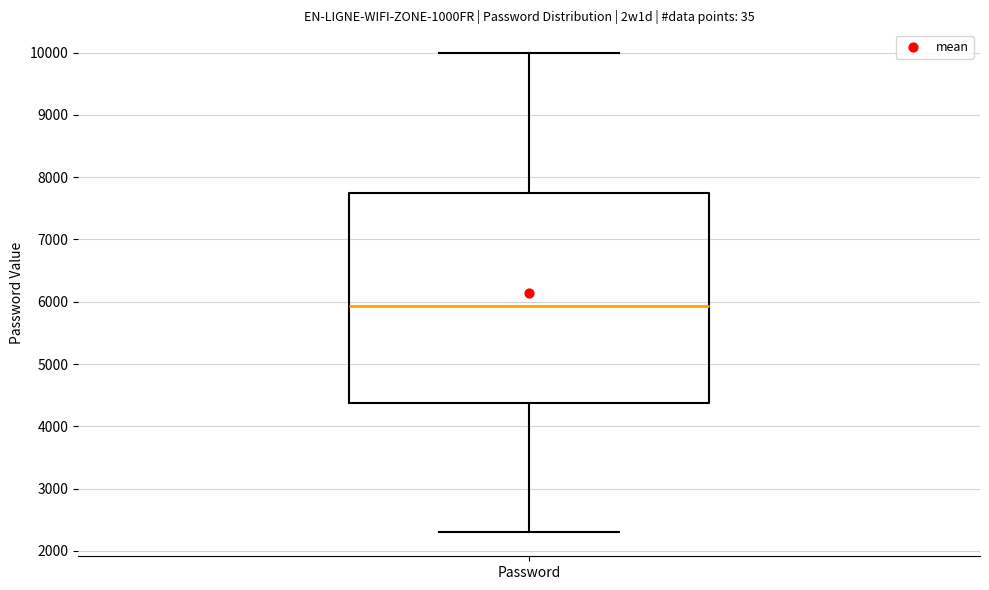

Read this box plot against the y-axis: the position of the median line, the range covered by the box, and the ends of both whiskers. The values are not printed on the chart, so give them approximately, as read against the axis.

median 5900, box 4400 to 7700, whiskers 2300 to 10000